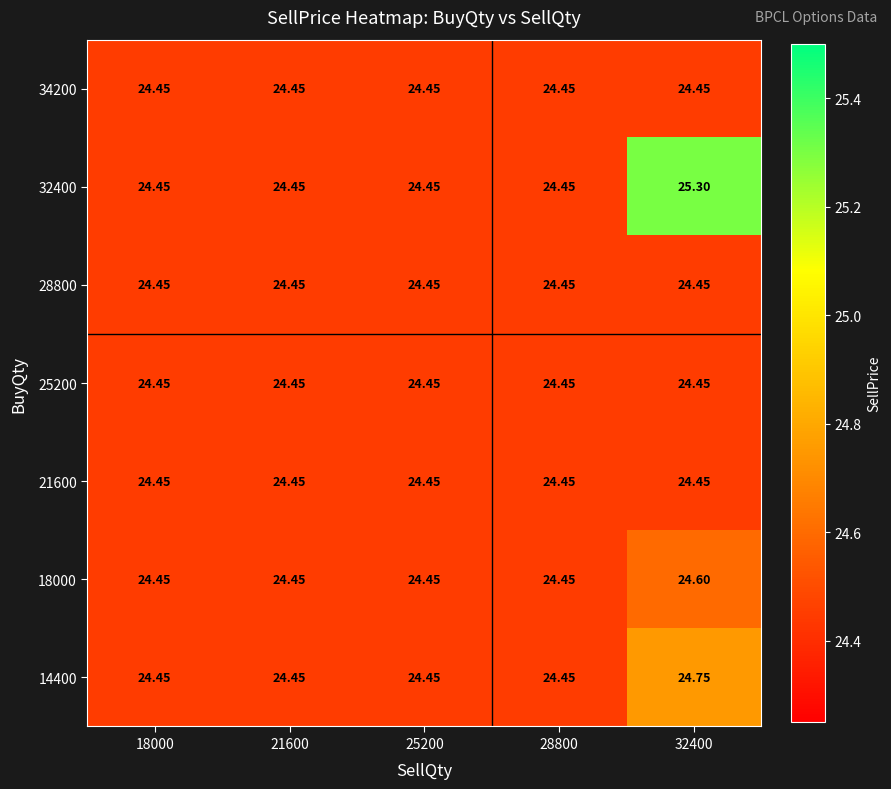

Which series has the widest spread of values?

32400